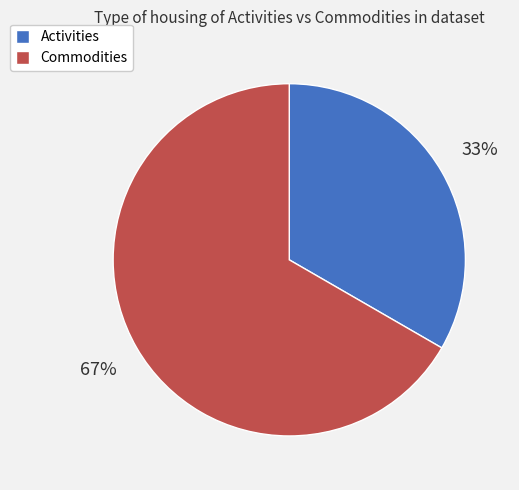

Between Commodities and Activities, which is larger?

Commodities